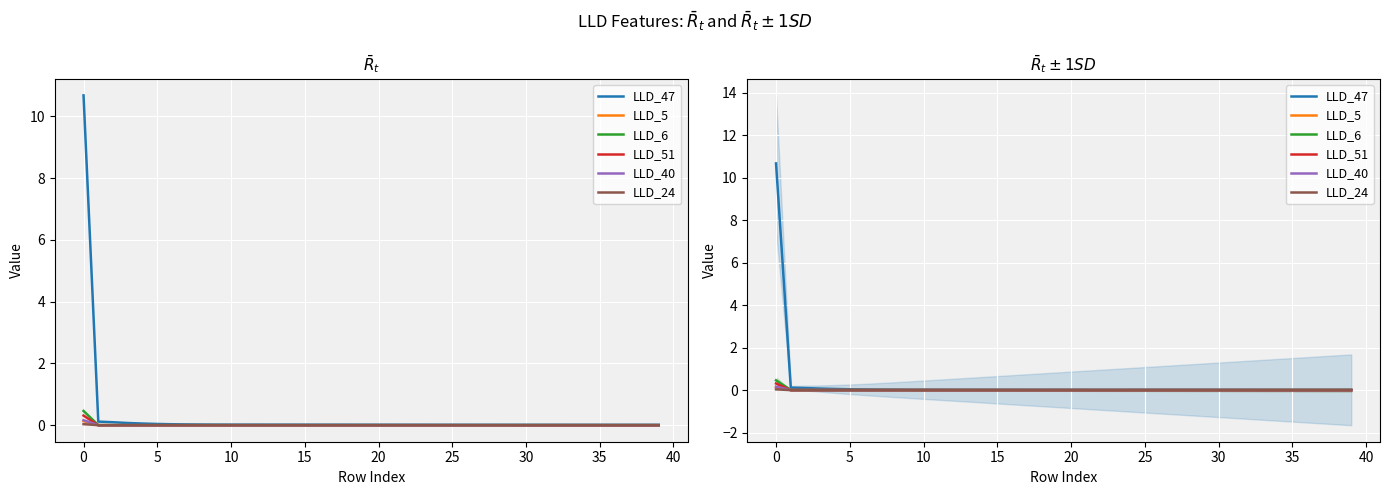

The value of LLD_51 at 29 is -0.0. True or false?

True